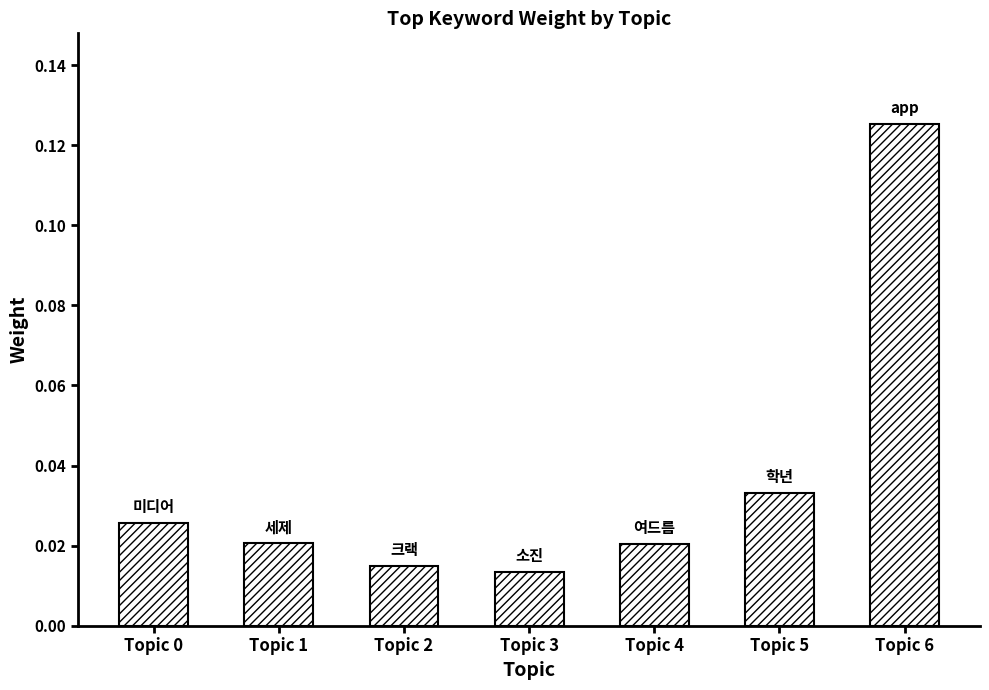

How many categories are shown in the chart?

7